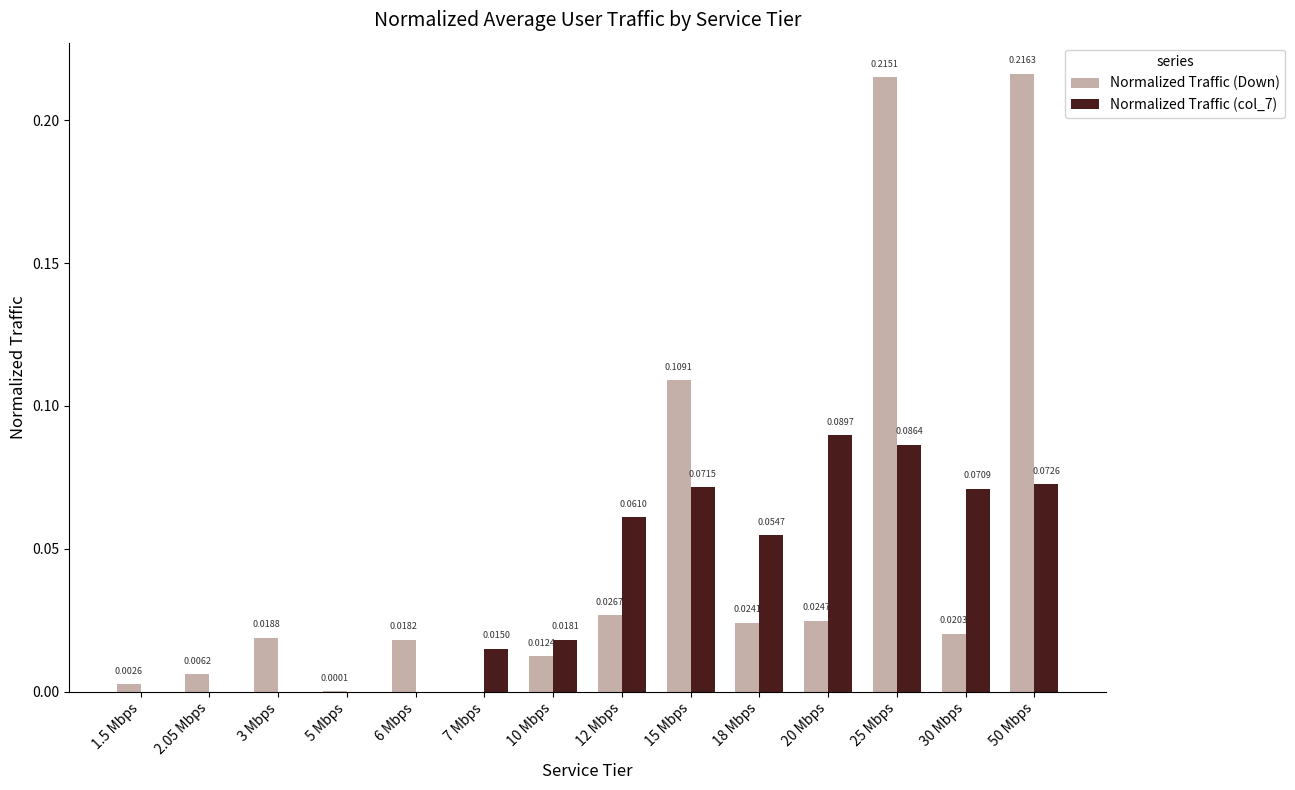

At which category is the sum across all series the highest?

25 Mbps